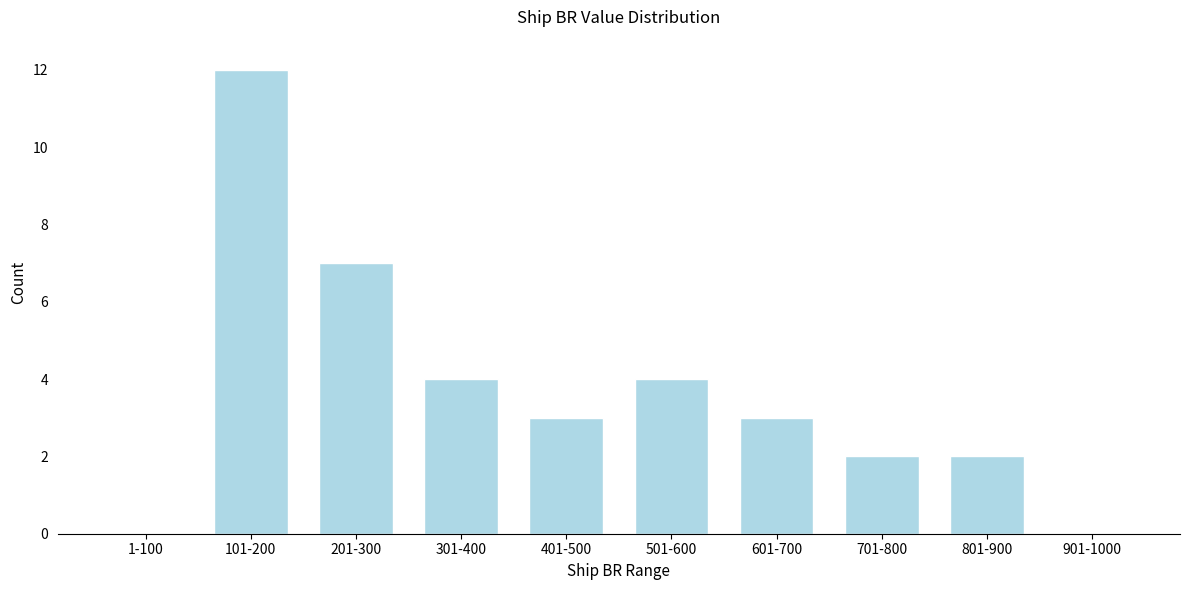

Reading left to right, extract all data points from this chart.

1-100=0	101-200=12	201-300=7	301-400=4	401-500=3	501-600=4	601-700=3	701-800=2	801-900=2	901-1000=0